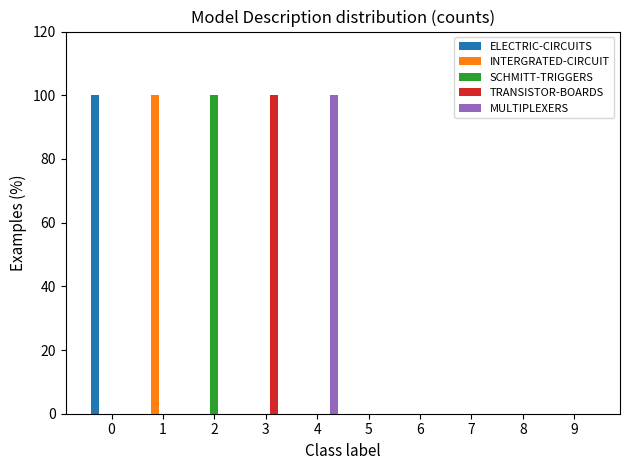

Reading right to left, what are all the values shown in this chart?

ELECTRIC-CIRCUITS: 9=0	8=0	7=0	6=0	5=0	4=0	3=0	2=0	1=0	0=100
INTERGRATED-CIRCUIT: 9=0	8=0	7=0	6=0	5=0	4=0	3=0	2=0	1=100	0=0
SCHMITT-TRIGGERS: 9=0	8=0	7=0	6=0	5=0	4=0	3=0	2=100	1=0	0=0
TRANSISTOR-BOARDS: 9=0	8=0	7=0	6=0	5=0	4=0	3=100	2=0	1=0	0=0
MULTIPLEXERS: 9=0	8=0	7=0	6=0	5=0	4=100	3=0	2=0	1=0	0=0